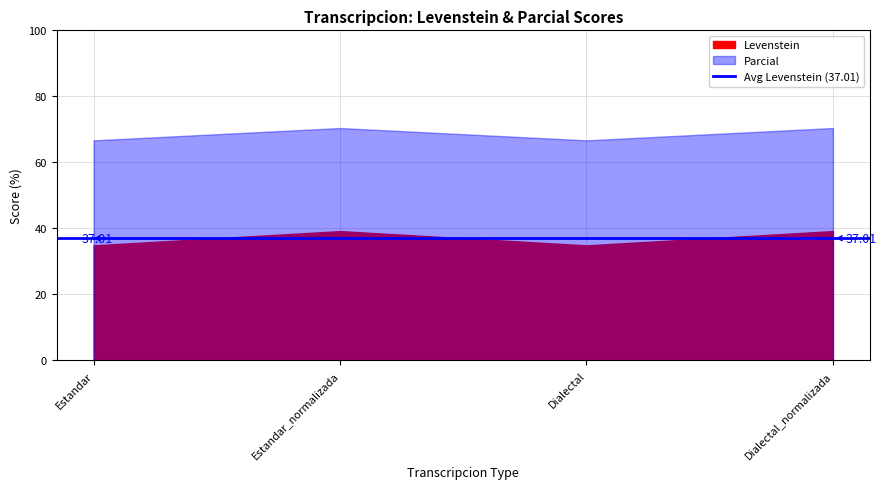

At Estandar_normalizada, list the series in order from smallest to largest.

Levenstein, Parcial